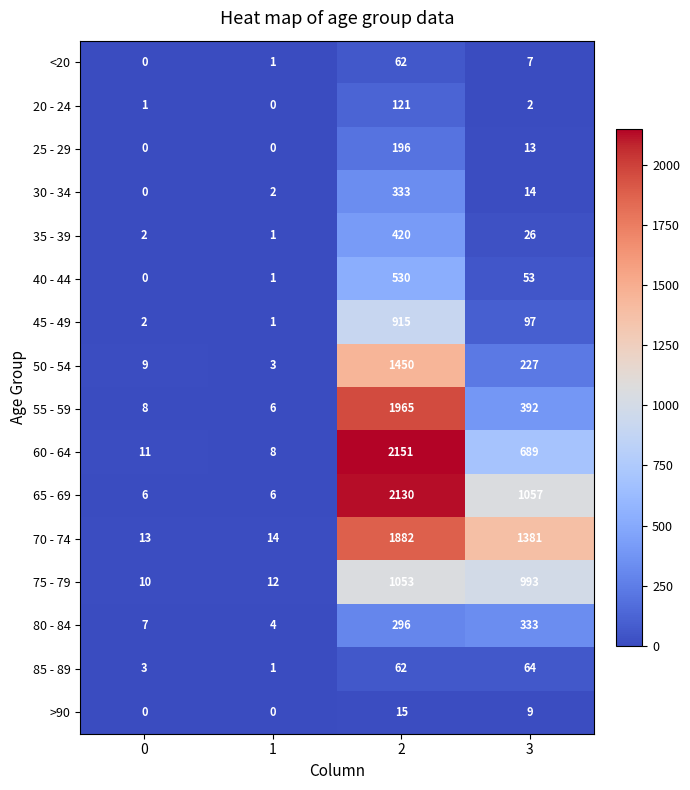

The 75 - 79 series shows 14 at 0. True or false?

False